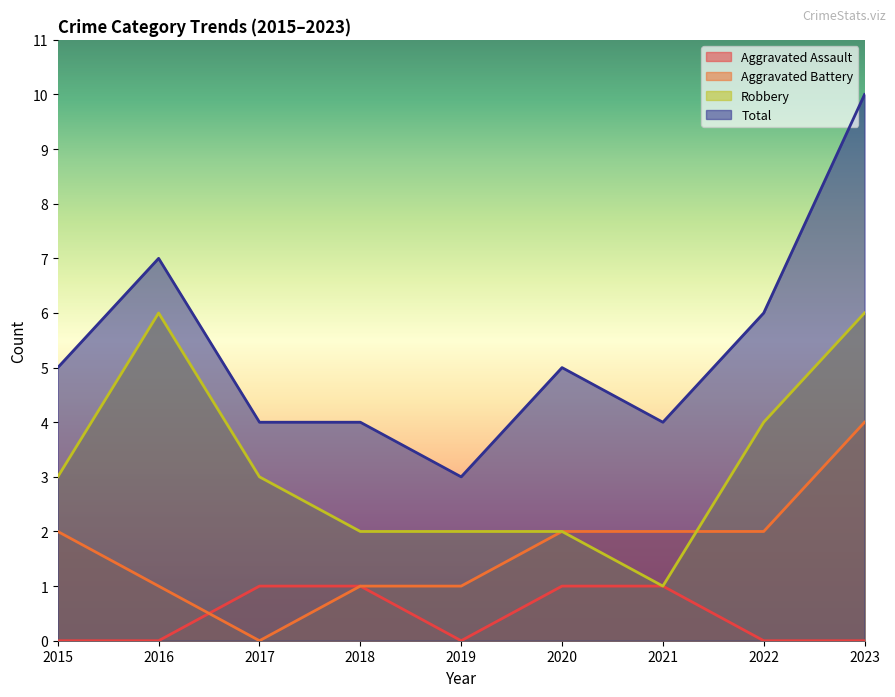

Which category has the lowest value in the Robbery series?

2021